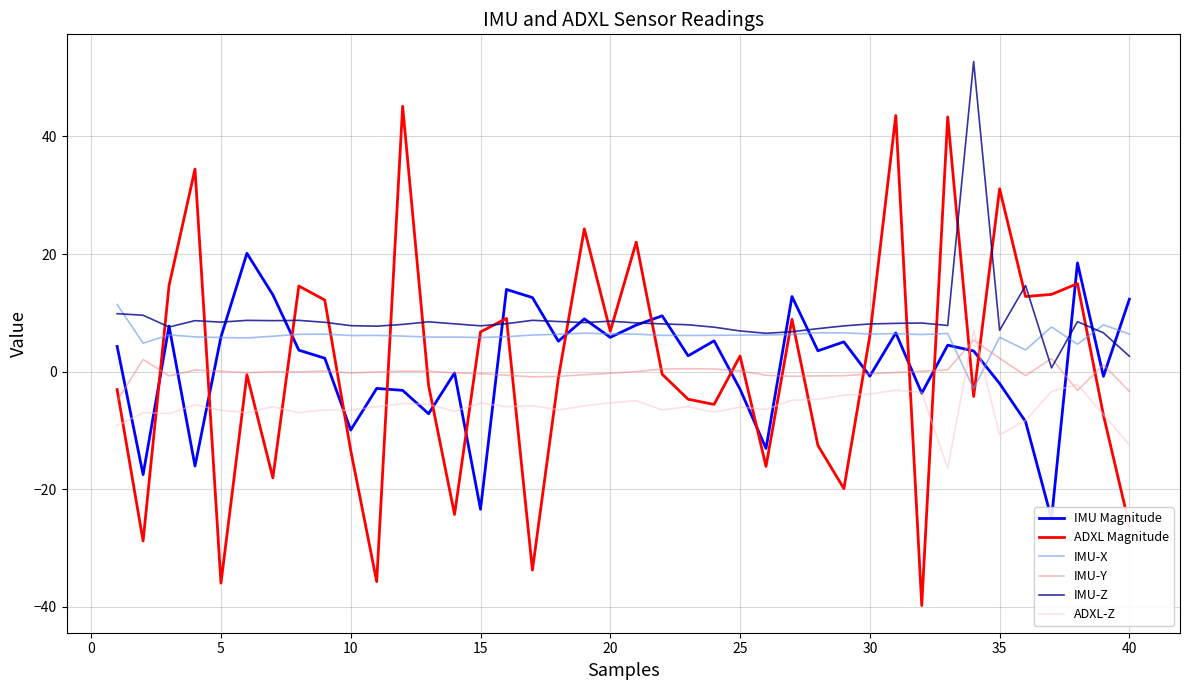

Reading left to right, transcribe all the data shown in this chart.

IMU Magnitude: 4.3	-17.5	7.8	-16.1	5.9	20.1	13.1	3.7	2.3	-9.9	-2.9	-3.2	-7.2	-0.2	-23.4	14.0	12.6	5.2	9.0	5.8	7.9	9.5	2.7	5.2	-3.0	-13.1	12.8	3.5	5.1	-0.8	6.6	-3.7	4.5	3.5	-2.0	-8.5	-25.0	18.5	-0.8	12.3
ADXL Magnitude: -3.1	-28.8	14.6	34.5	-36.0	-0.5	-18.1	14.6	12.2	-13.4	-35.7	45.1	-2.4	-24.3	6.8	9.1	-33.8	-1.1	24.3	6.9	22.0	-0.5	-4.7	-5.6	2.7	-16.1	8.9	-12.6	-19.9	6.1	43.6	-39.8	43.3	-4.2	31.1	12.8	13.1	15.0	-7.4	-26.2
IMU-X: 11.4	4.8	6.2	5.9	5.8	5.7	6.0	6.3	6.4	6.2	6.2	6.0	5.9	5.9	5.8	5.9	6.2	6.4	6.5	6.4	6.4	6.2	6.2	6.2	6.2	6.2	6.3	6.6	6.6	6.4	6.5	6.3	6.5	-2.9	5.8	3.7	7.6	4.7	8.0	6.4
IMU-Y: -5.0	2.1	-0.7	0.3	0.1	-0.2	-0.0	-0.0	0.1	-0.2	-0.1	0.1	0.1	-0.2	-0.3	-0.6	-0.9	-0.8	-0.5	-0.3	0.0	0.4	0.5	0.5	0.1	-0.6	-0.8	-0.7	-0.7	-0.4	-0.1	0.1	0.3	5.4	2.3	-0.7	2.2	-3.2	1.2	-3.4
IMU-Z: 9.9	9.6	7.6	8.7	8.4	8.7	8.7	8.7	8.4	7.8	7.7	8.0	8.5	8.1	7.8	8.2	8.7	8.5	8.3	8.6	8.3	8.1	8.0	7.6	6.9	6.5	6.8	7.3	7.8	8.1	8.2	8.3	7.8	52.8	7.0	14.6	0.6	8.5	6.6	2.6
ADXL-Z: -9.2	-7.0	-7.1	-5.7	-6.6	-7.0	-6.0	-7.0	-6.5	-6.6	-6.0	-5.4	-5.6	-6.8	-5.3	-6.0	-5.8	-6.5	-5.8	-5.3	-4.9	-6.5	-6.0	-6.9	-6.0	-6.4	-4.9	-4.7	-4.0	-3.8	-3.1	-3.5	-16.5	7.1	-10.8	-8.3	-3.4	-2.2	-7.3	-12.5